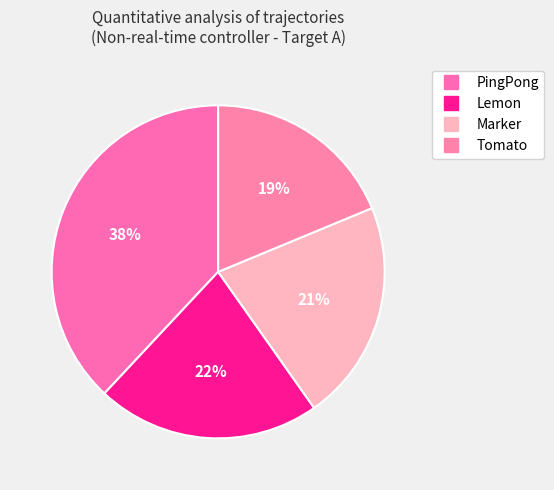

To the nearest percent, what percentage of the pie is Tomato?

19%